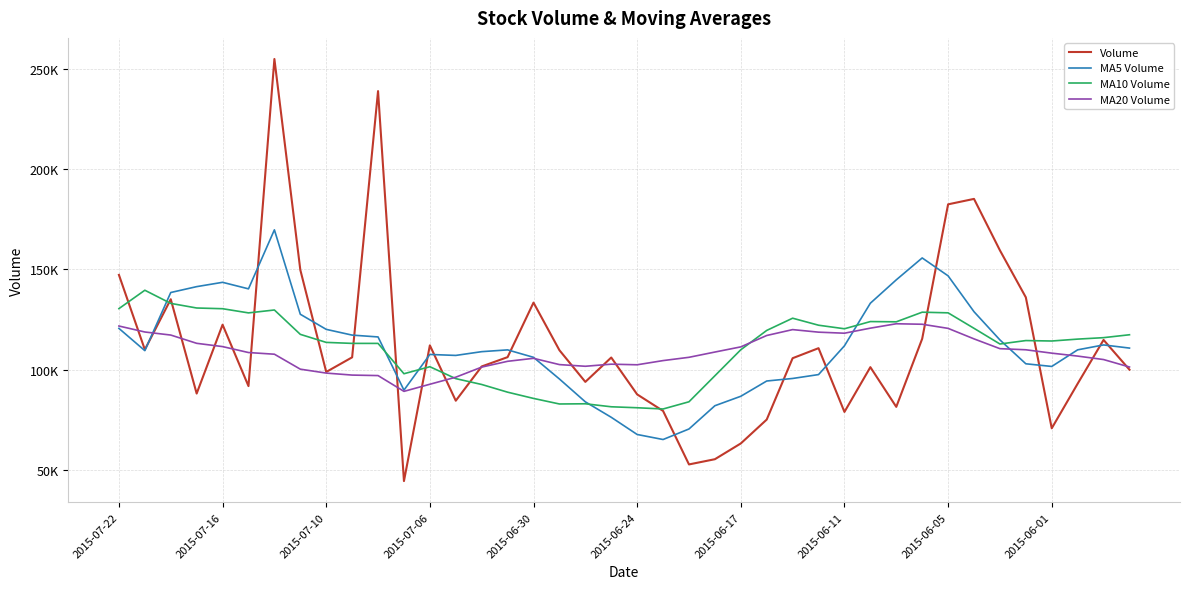

What is the sum of all MA10 Volume values?

4442728.7